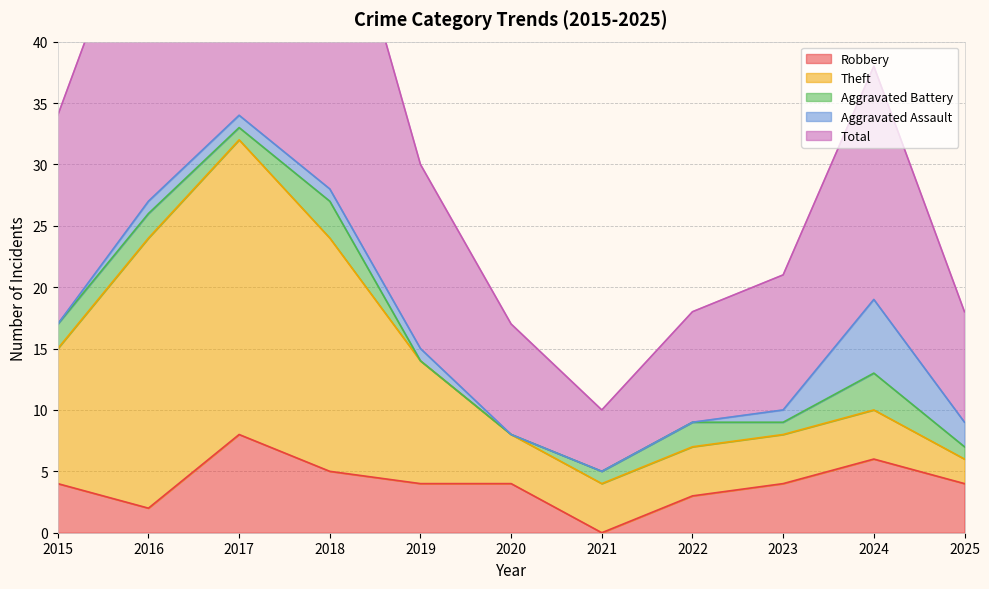

True or false: Total and Aggravated Battery intersect in this chart.

False